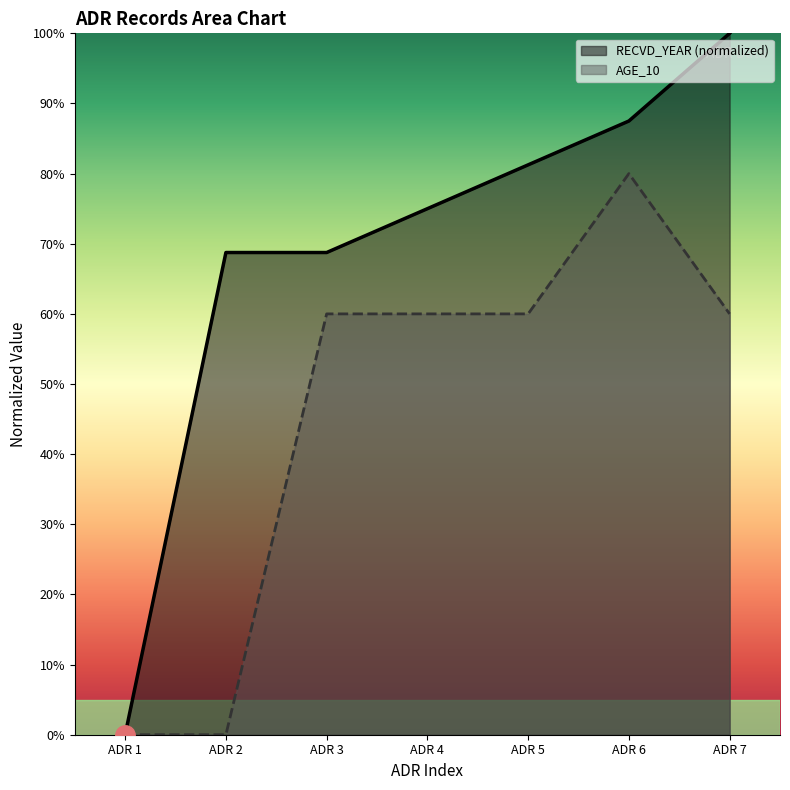

List the series in order of their overall mean, lowest first.

AGE_10, RECVD_YEAR (normalized)